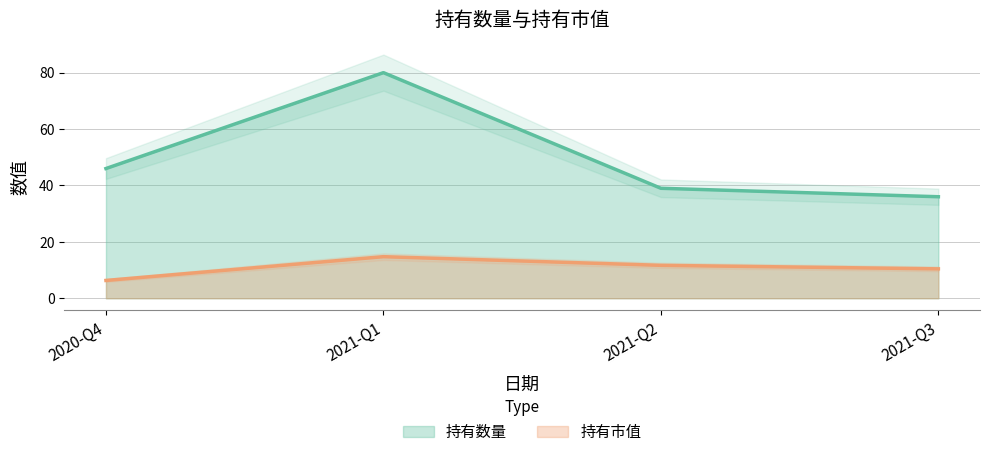

Reading left to right, extract all data points from this chart.

持有数量: 2020-Q4=46.0	2021-Q1=80.0	2021-Q2=39.0	2021-Q3=36.0
持有市值: 2020-Q4=6.3	2021-Q1=14.8	2021-Q2=11.7	2021-Q3=10.4